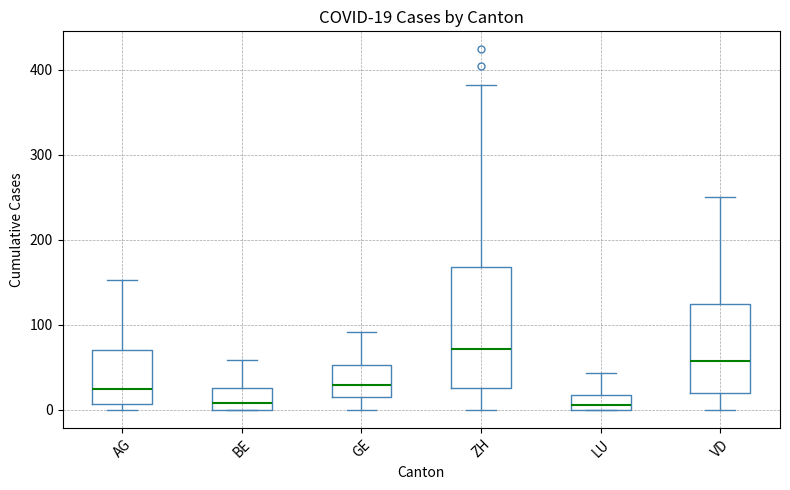

Which box is the tallest, from its lower edge to its upper edge?

ZH